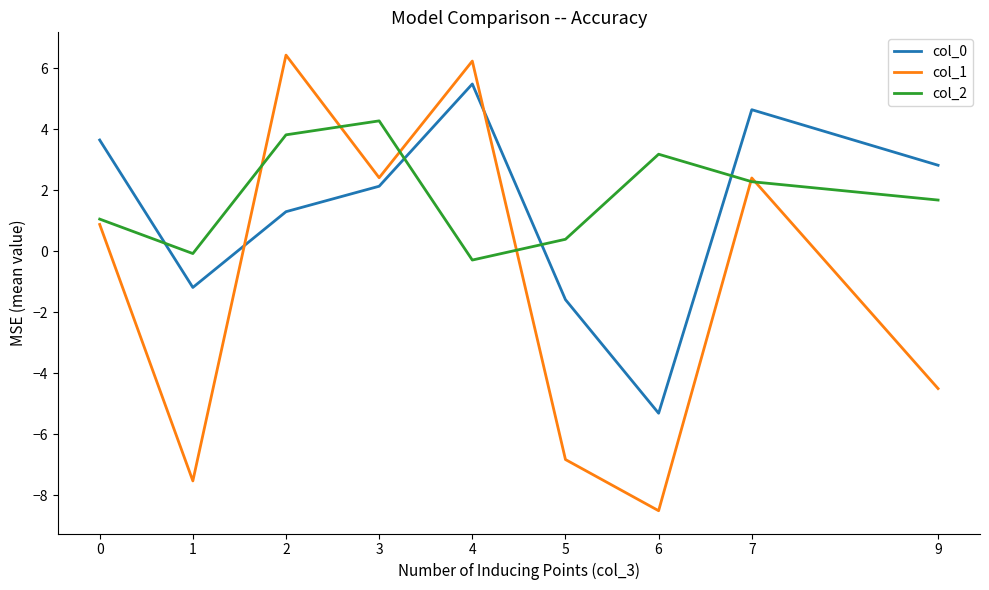

How many intersections are there between col_1 and col_0?

2